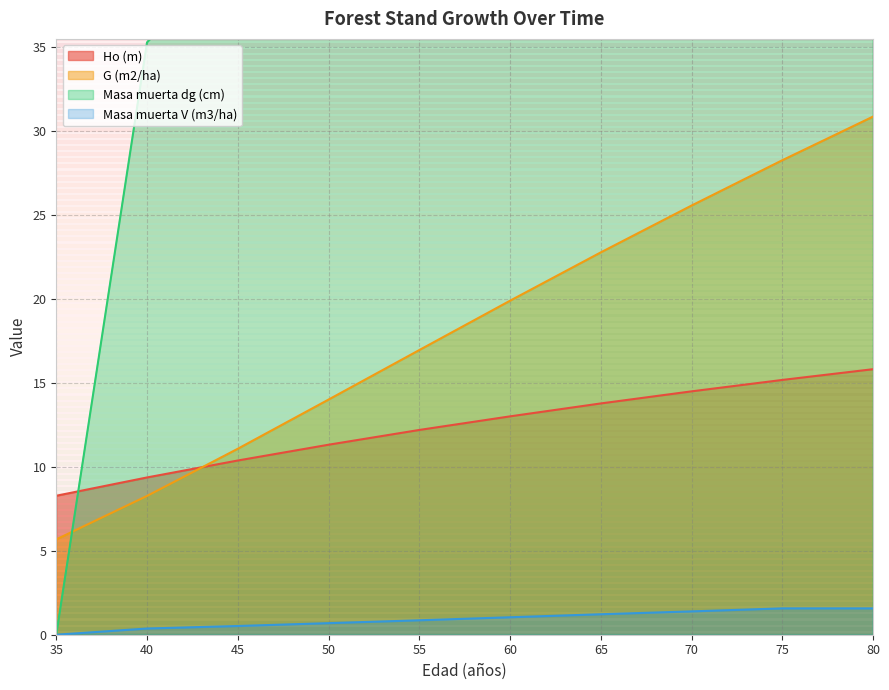

What is the total value across all series at 65?

96.8